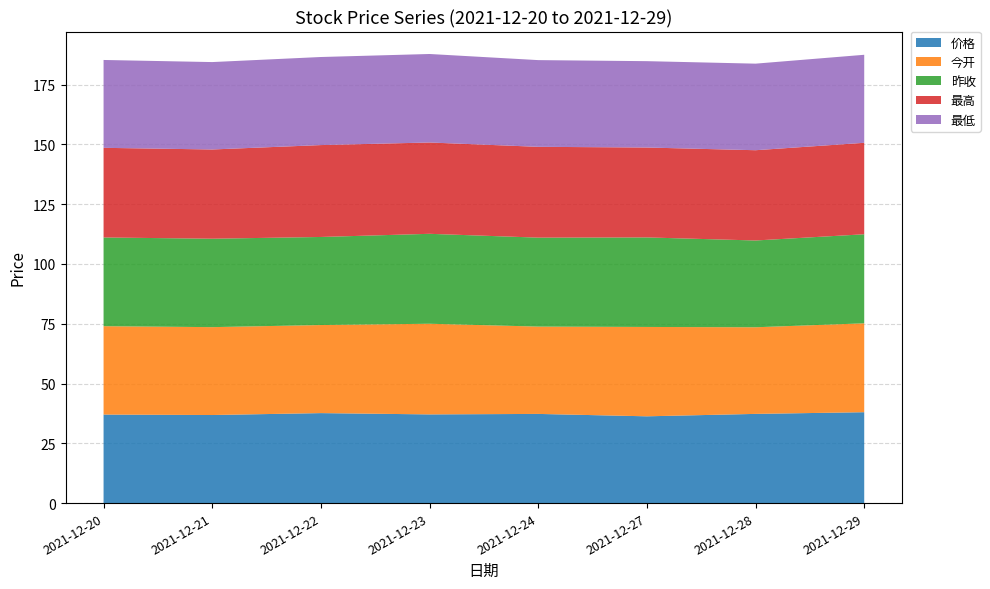

Reading right to left, transcribe all the data shown in this chart.

价格: 2021-12-29=38.0	2021-12-28=37.3	2021-12-27=36.3	2021-12-24=37.3	2021-12-23=37.1	2021-12-22=37.6	2021-12-21=36.8	2021-12-20=37.0
今开: 2021-12-29=37.2	2021-12-28=36.2	2021-12-27=37.4	2021-12-24=36.5	2021-12-23=37.9	2021-12-22=36.8	2021-12-21=36.8	2021-12-20=37.0
昨收: 2021-12-29=37.2	2021-12-28=36.3	2021-12-27=37.4	2021-12-24=37.2	2021-12-23=37.6	2021-12-22=36.8	2021-12-21=37.0	2021-12-20=37.1
最高: 2021-12-29=38.2	2021-12-28=37.8	2021-12-27=37.6	2021-12-24=38.0	2021-12-23=38.2	2021-12-22=38.4	2021-12-21=37.3	2021-12-20=37.5
最低: 2021-12-29=36.8	2021-12-28=36.2	2021-12-27=36.1	2021-12-24=36.3	2021-12-23=37.0	2021-12-22=36.8	2021-12-21=36.5	2021-12-20=36.7